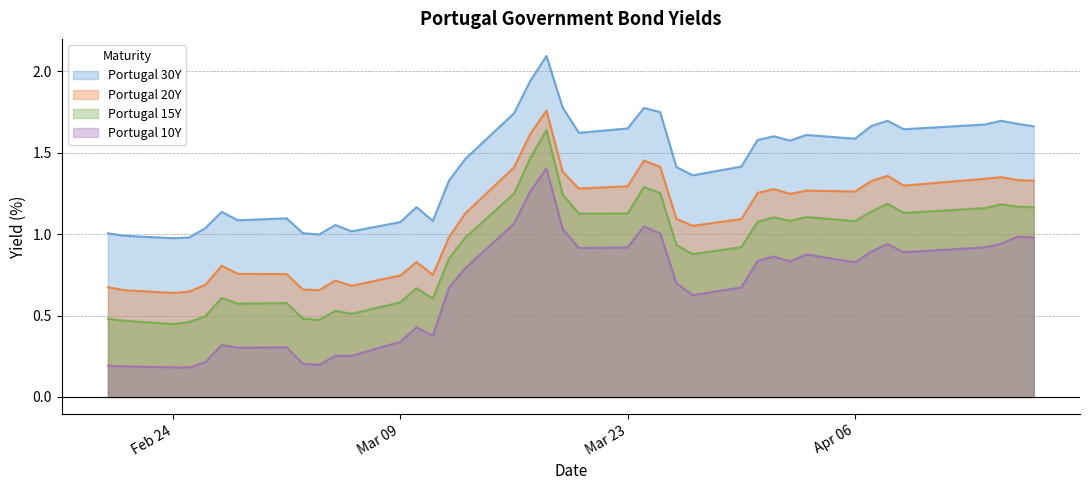

Which series has the largest total across all categories?

Portugal 30Y